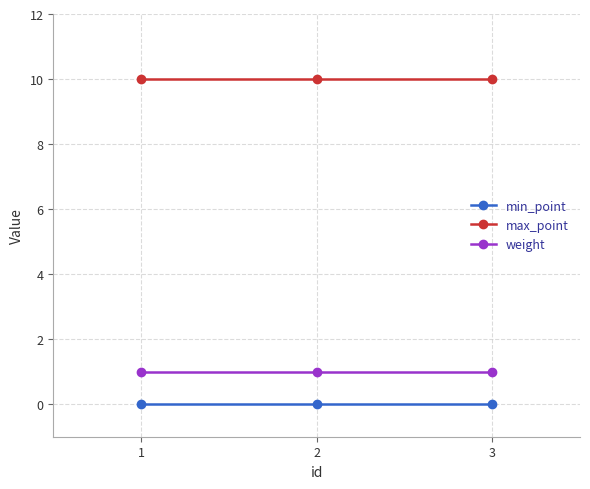

What is the value of the weight point at the 2nd from the left?

1